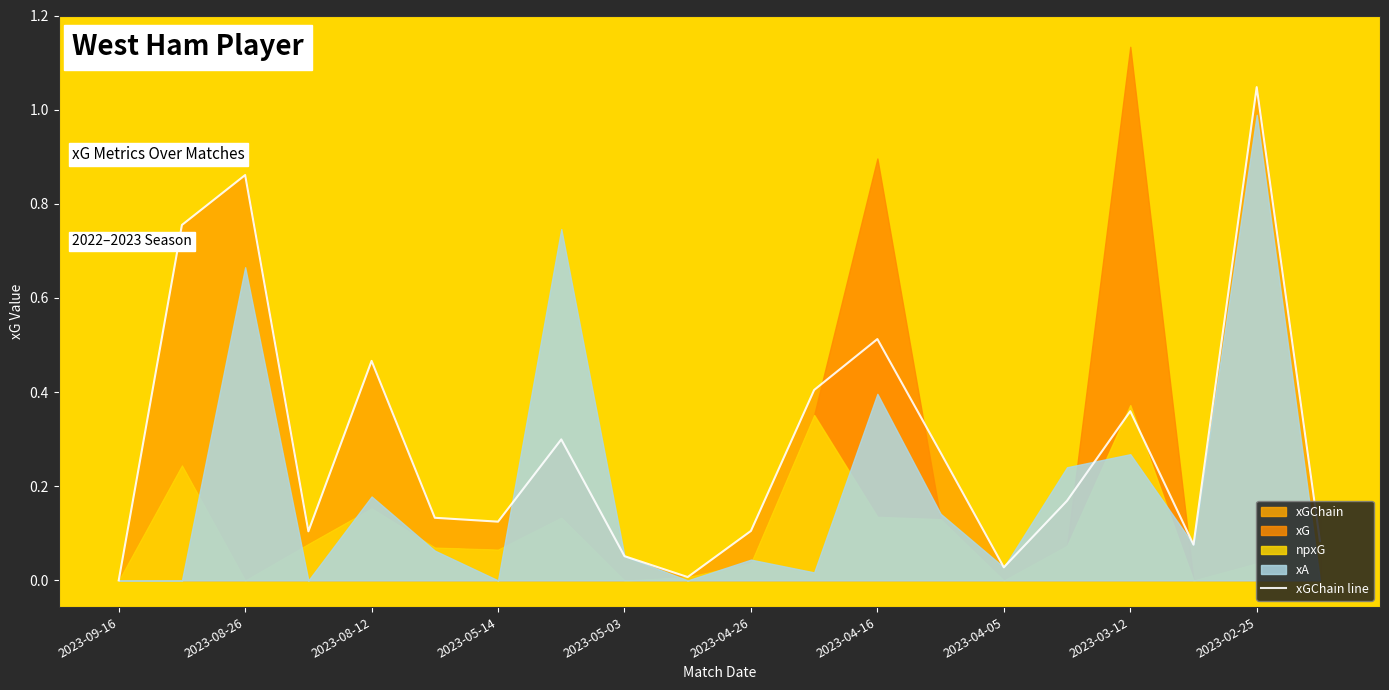

What is the difference between the second highest and minimum values?

0.9